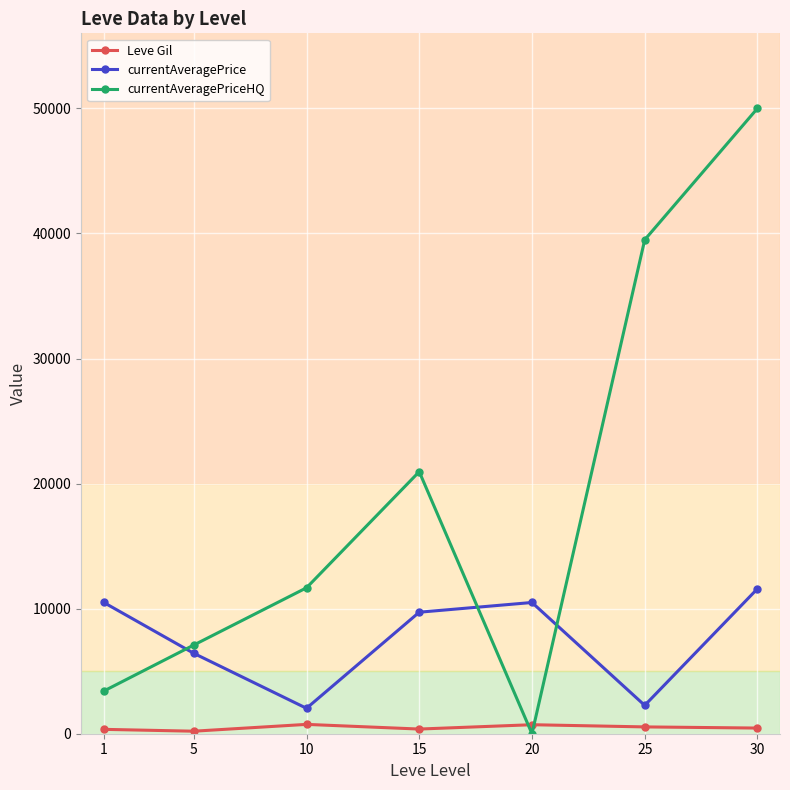

In currentAveragePriceHQ, how many points are lower than both neighbors (excluding endpoints)?

1